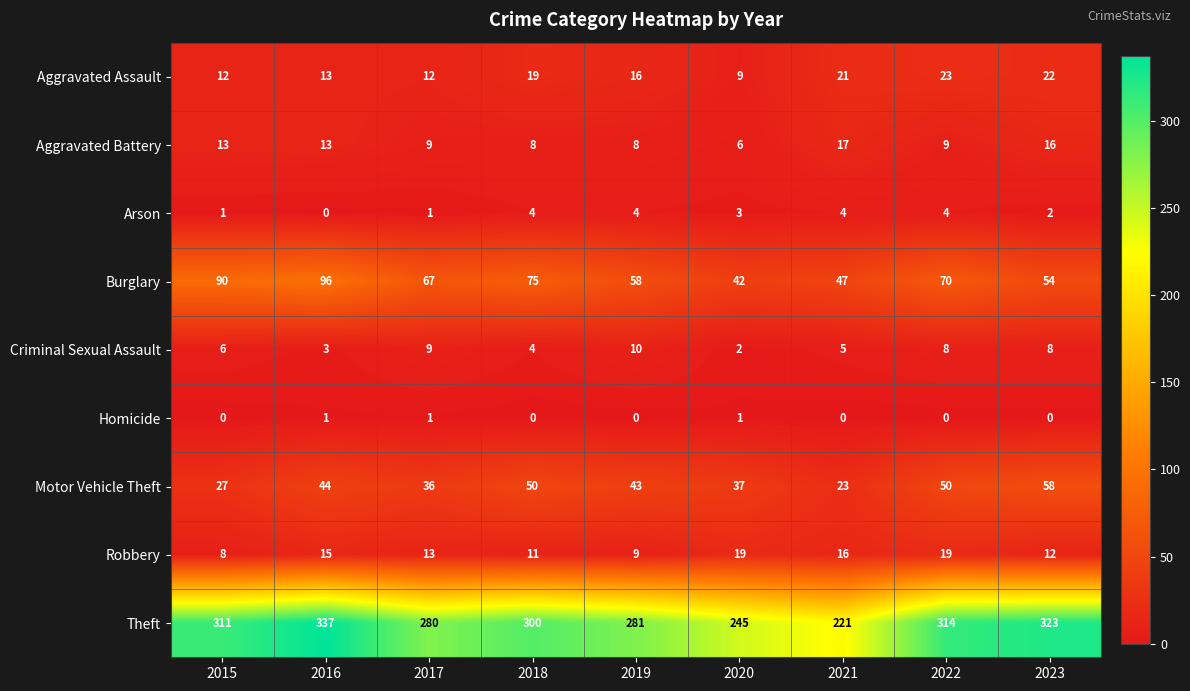

Rank the series at 2015 from highest to lowest value.

Theft, Burglary, Motor Vehicle Theft, Aggravated Battery, Aggravated Assault, Robbery, Criminal Sexual Assault, Arson, Homicide